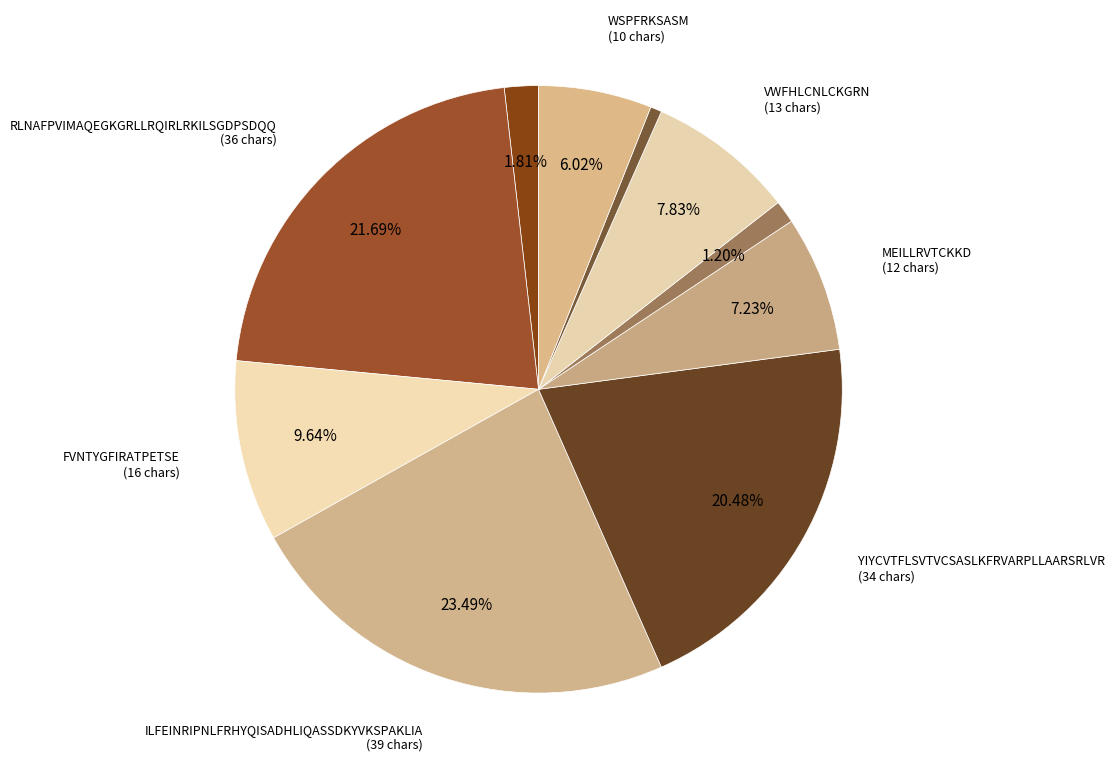

How many segments does this pie chart have?

10